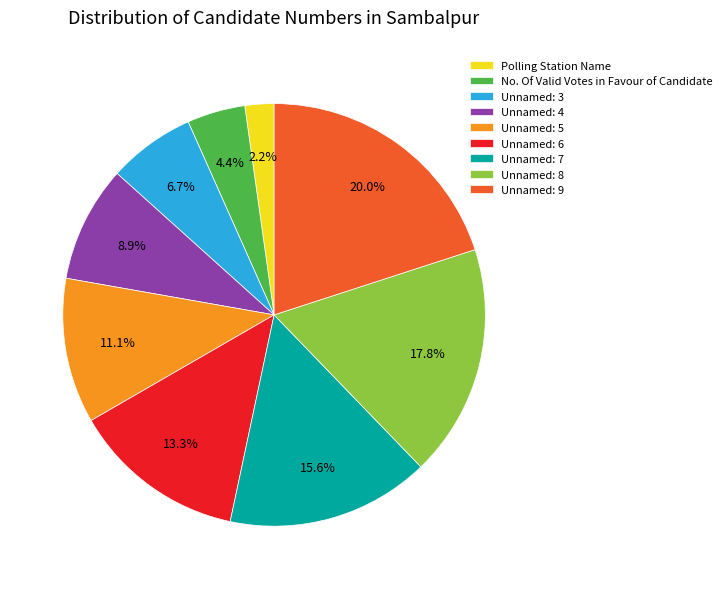

Which slice is the smallest?

Polling Station Name